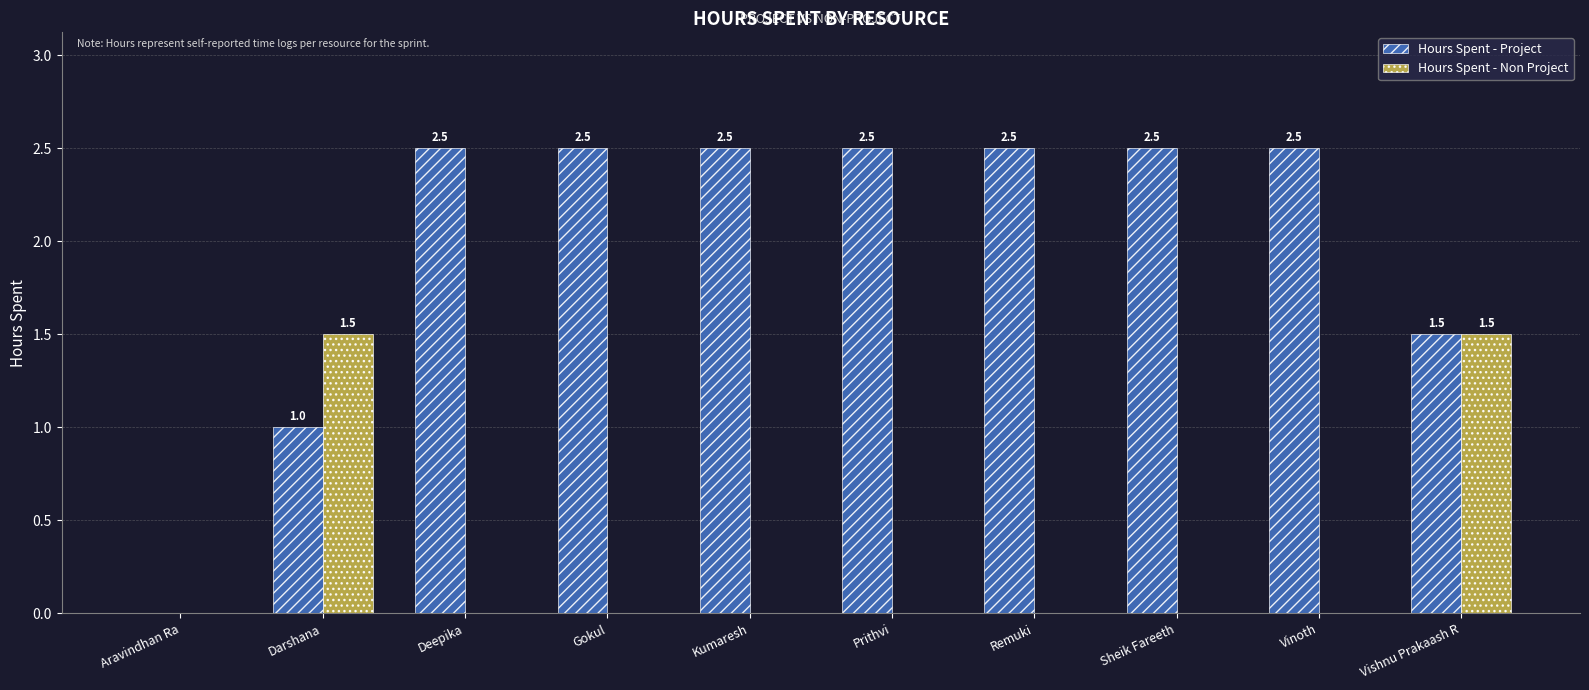

Between Deepika and Vishnu Prakaash R, which series saw the biggest shift?

Hours Spent - Non Project